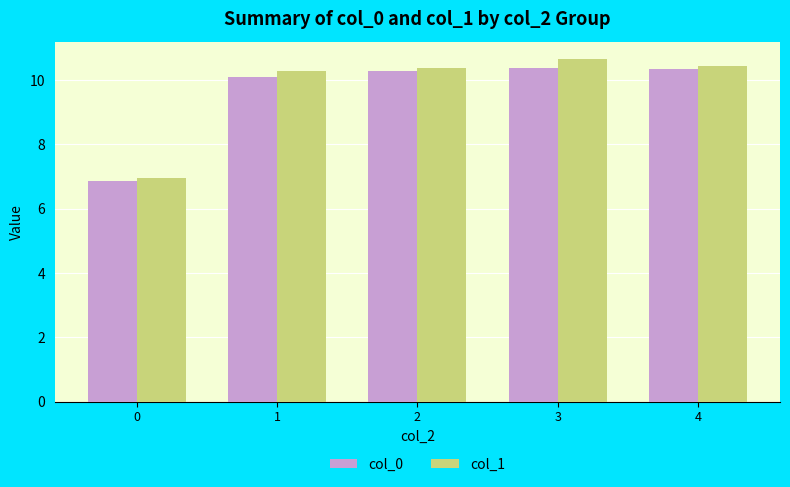

Which series has the widest spread of values?

col_1